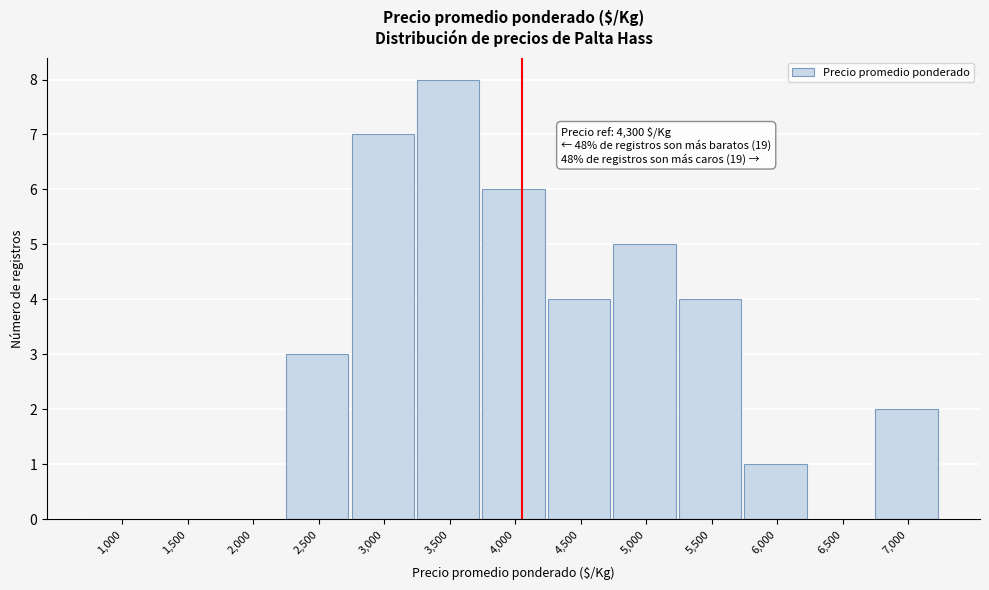

Reading left to right, transcribe all the data shown in this chart.

1,000=0	1,500=0	2,000=0	2,500=3	3,000=7	3,500=8	4,000=6	4,500=4	5,000=5	5,500=4	6,000=1	6,500=0	7,000=2